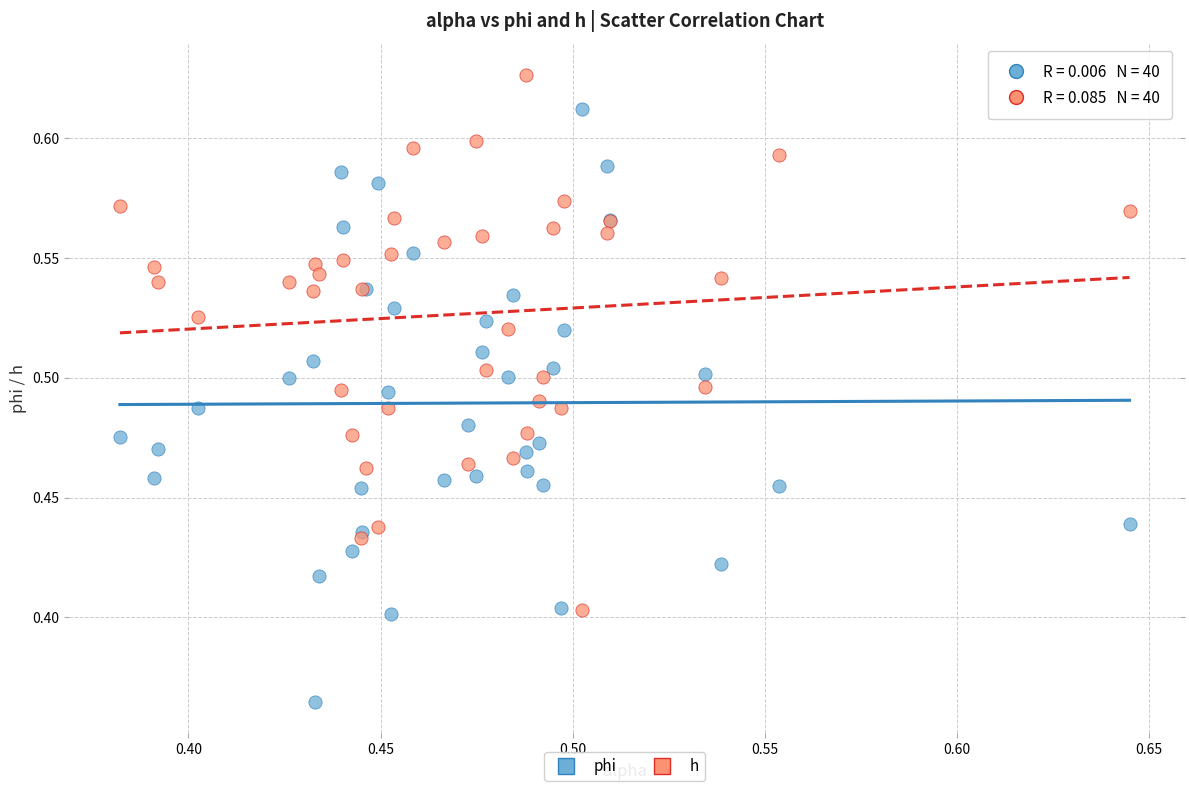

What is the X range (max minus min) for the scatter plot?

0.3